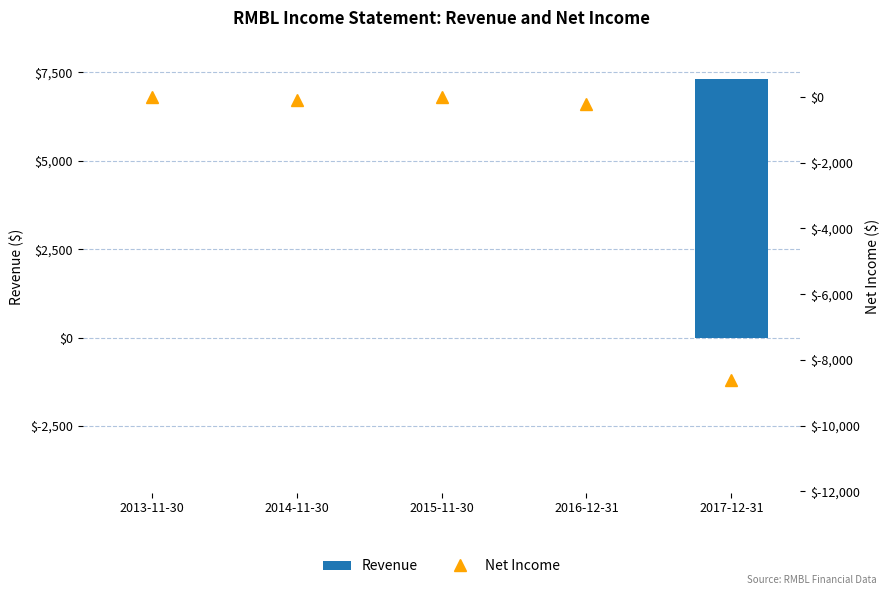

List the series in order of their peak value, highest first.

Revenue, Net Income